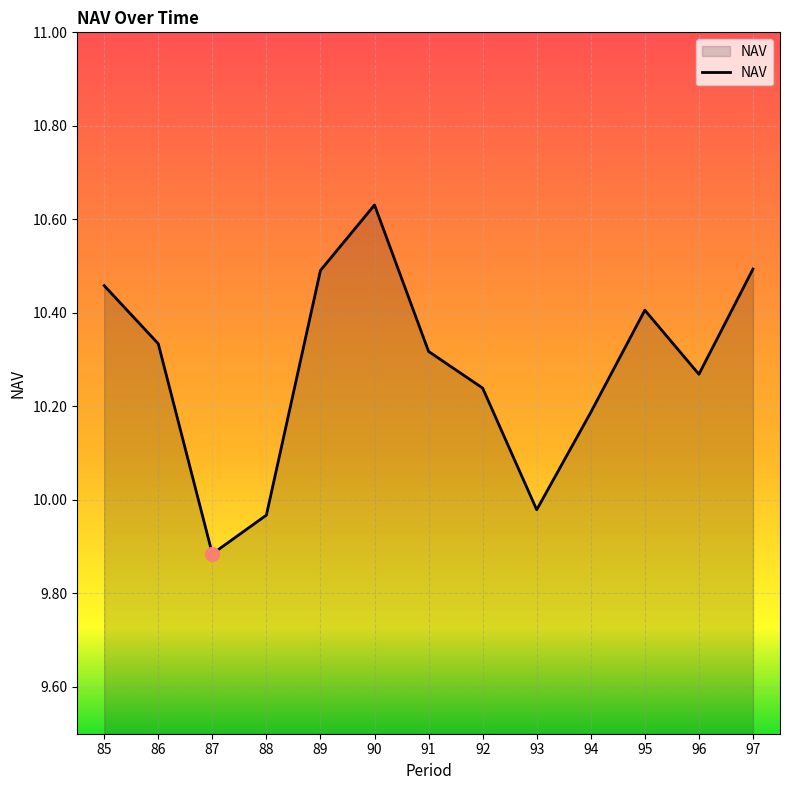

Is it true that the value at 87 is 5.8?

False